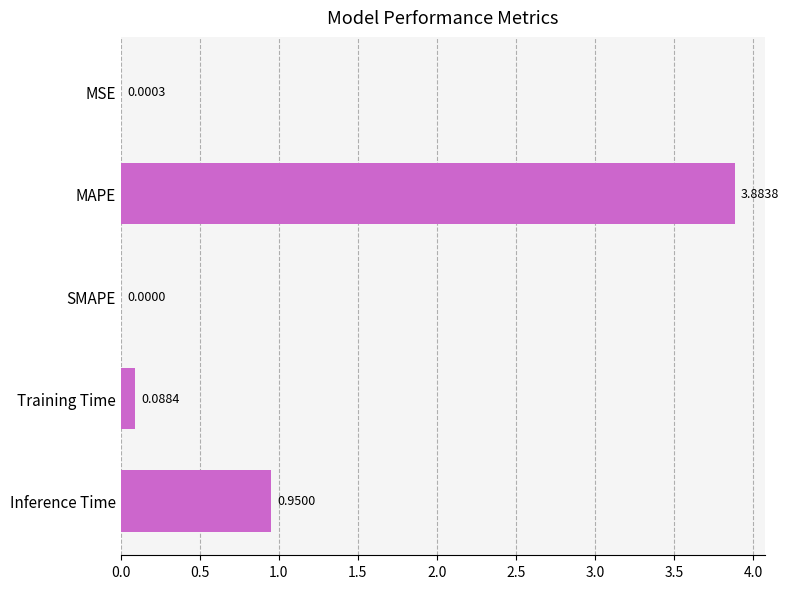

Count the number of categories in the chart.

5